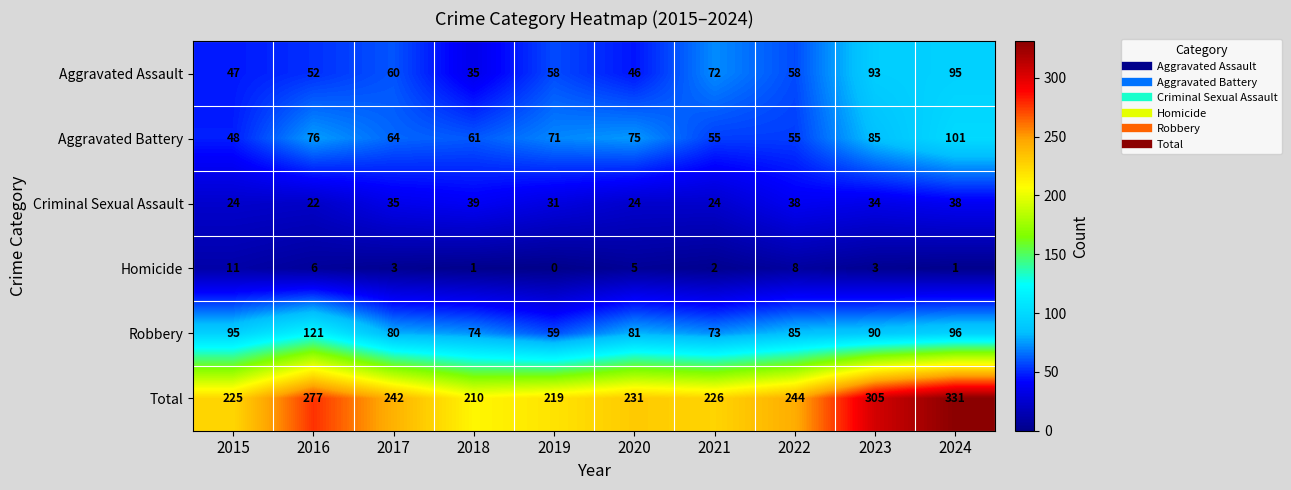

What is the difference between the Total values at 2021 and 2018?

16